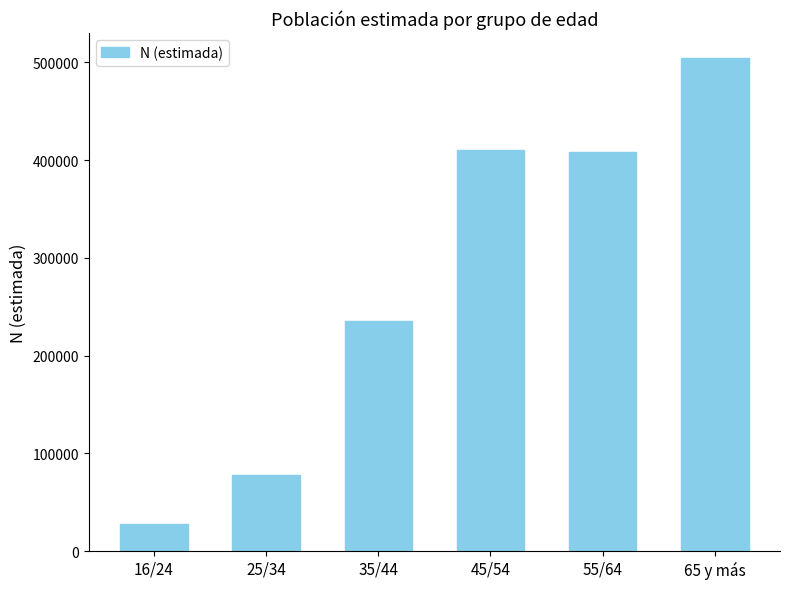

What is the change in value from 45/54 to 55/64?

-2426